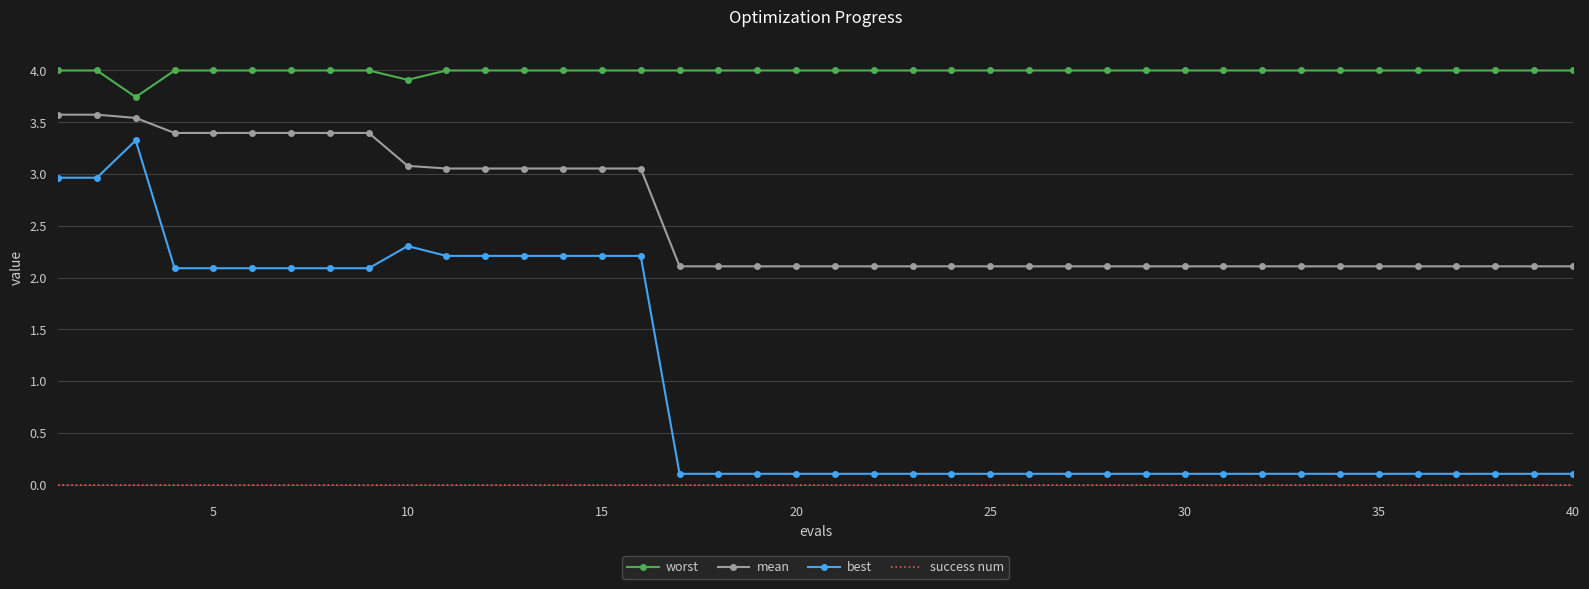

Rank the series by their average value, from highest to lowest.

worst, mean, best, success num